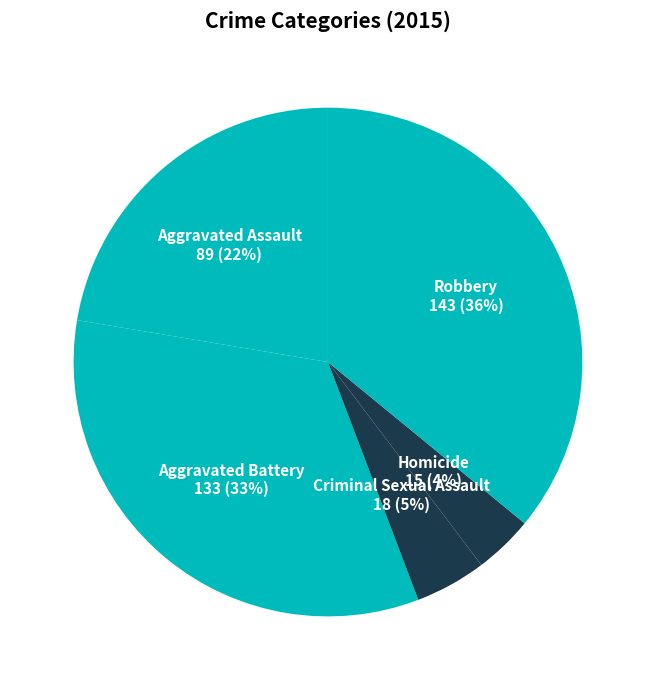

True or false: Robbery accounts for 36% of the total.

True